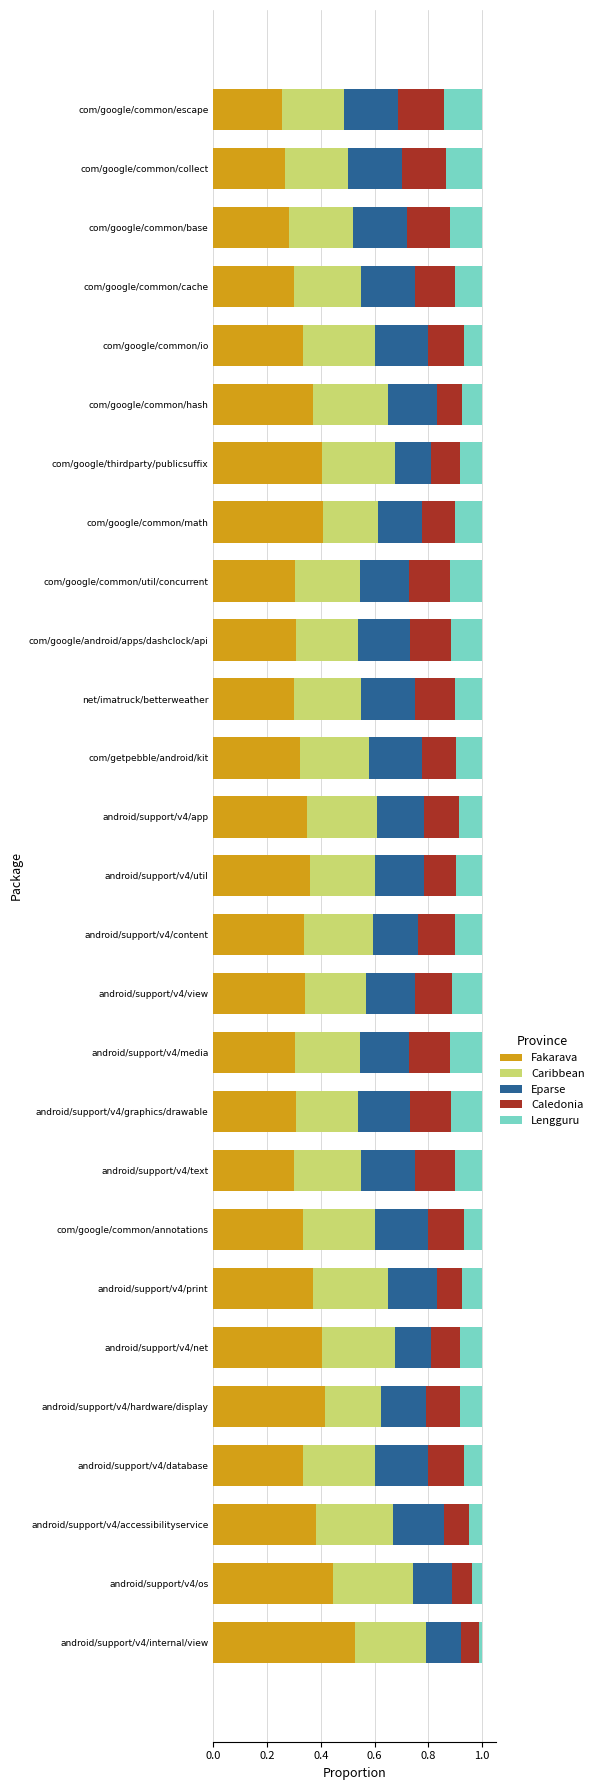

What is the total value across all series at android/support/v4/os?

1.0